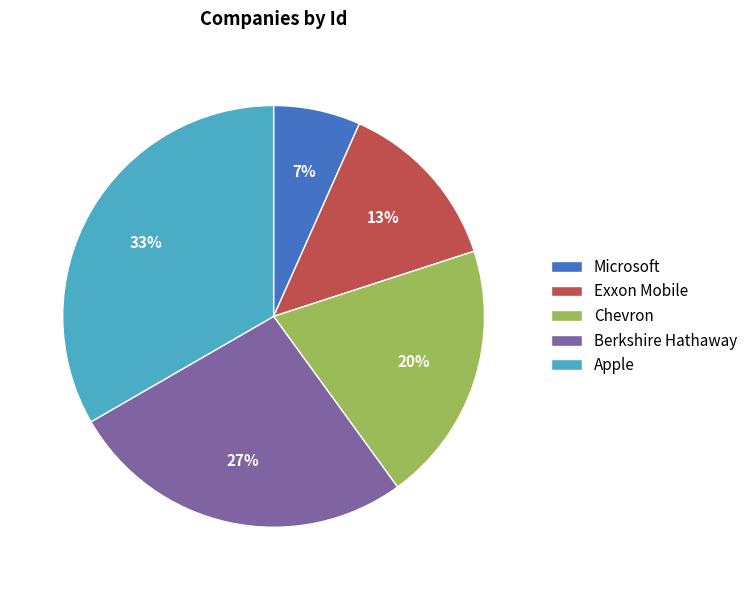

To the nearest percent, what is the difference between the Exxon Mobile and Chevron slice percentages?

7%